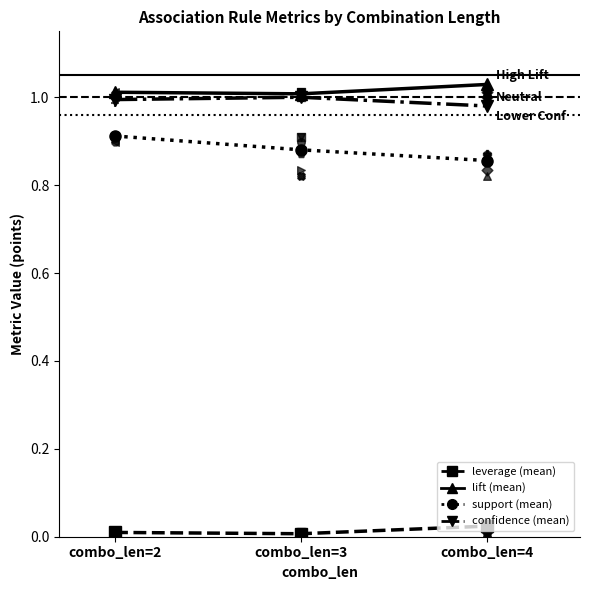

Which series has the widest spread of Y values?

support (mean)